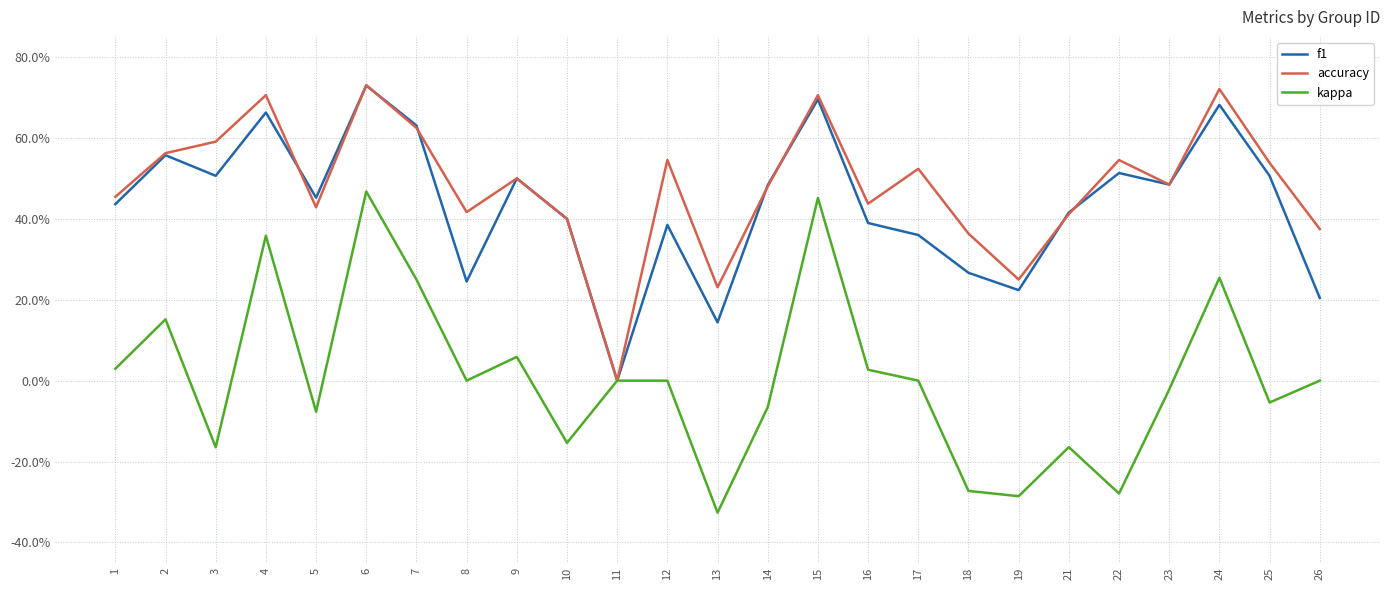

Reading right to left, extract all data points from this chart.

f1: 26=0.2	25=0.5	24=0.7	23=0.5	22=0.5	21=0.4	19=0.2	18=0.3	17=0.4	16=0.4	15=0.7	14=0.5	13=0.1	12=0.4	11=0.0	10=0.4	9=0.5	8=0.2	7=0.6	6=0.7	5=0.5	4=0.7	3=0.5	2=0.6	1=0.4
accuracy: 26=0.4	25=0.5	24=0.7	23=0.5	22=0.5	21=0.4	19=0.2	18=0.4	17=0.5	16=0.4	15=0.7	14=0.5	13=0.2	12=0.5	11=0.0	10=0.4	9=0.5	8=0.4	7=0.6	6=0.7	5=0.4	4=0.7	3=0.6	2=0.6	1=0.5
kappa: 26=0.0	25=-0.1	24=0.3	23=-0.0	22=-0.3	21=-0.2	19=-0.3	18=-0.3	17=0.0	16=0.0	15=0.5	14=-0.1	13=-0.3	12=0.0	11=0.0	10=-0.2	9=0.1	8=0.0	7=0.2	6=0.5	5=-0.1	4=0.4	3=-0.2	2=0.2	1=0.0